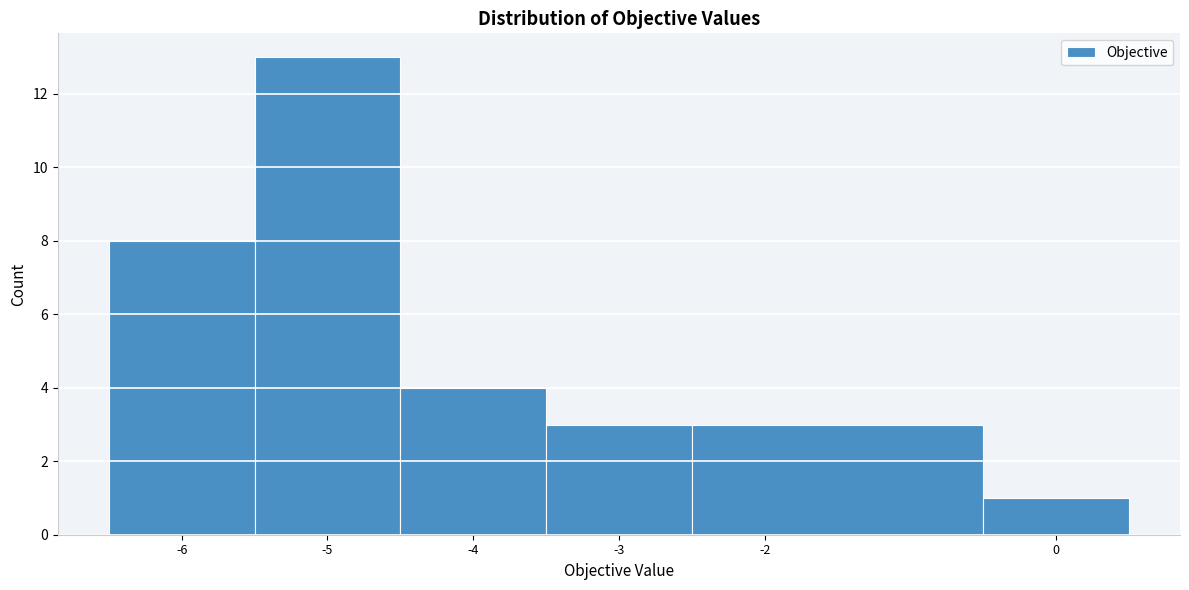

Which range on the x-axis has the tallest bar?

-5.5 to -4.5